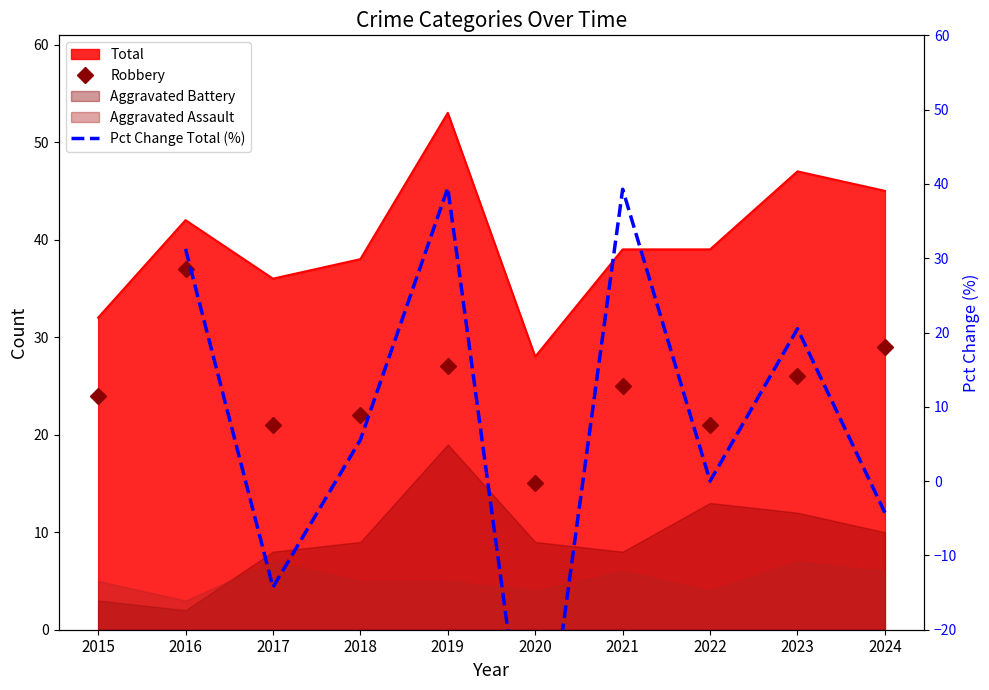

How many Pct Change Total (%) values are between -47 and 31?

5